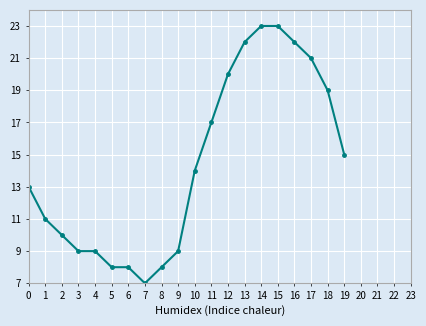

How many lines are shown in the chart?

1